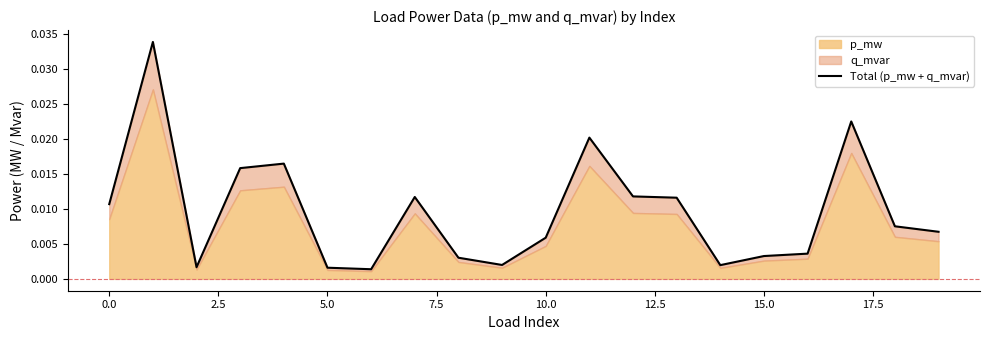

How many points are higher than both their immediate neighbors (excluding endpoints)?

5